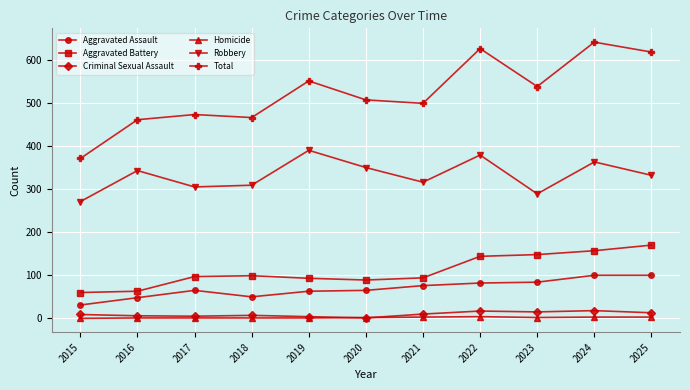

How many values in the Homicide series are below 2?

5